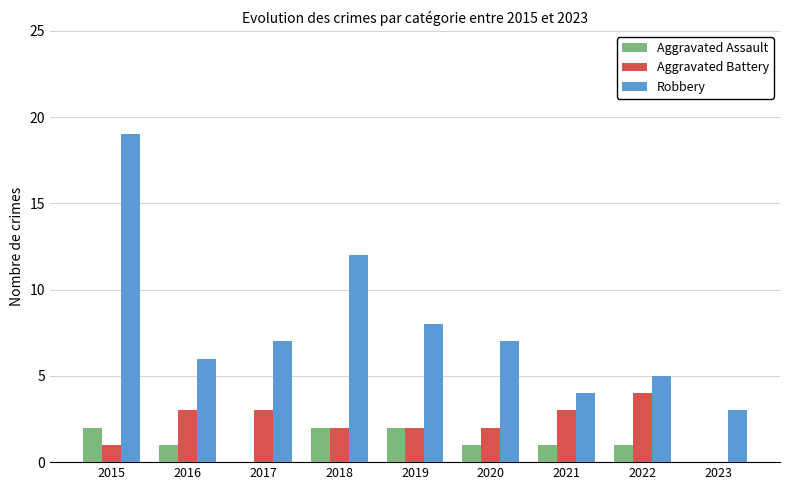

How many distinct data groups are displayed?

3